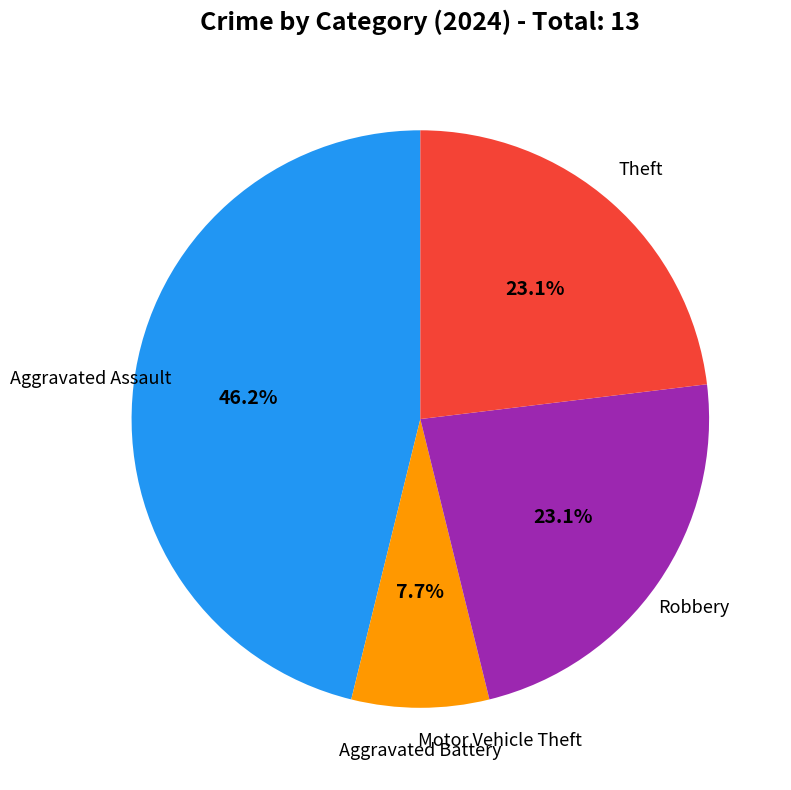

Does any single category account for the majority?

No